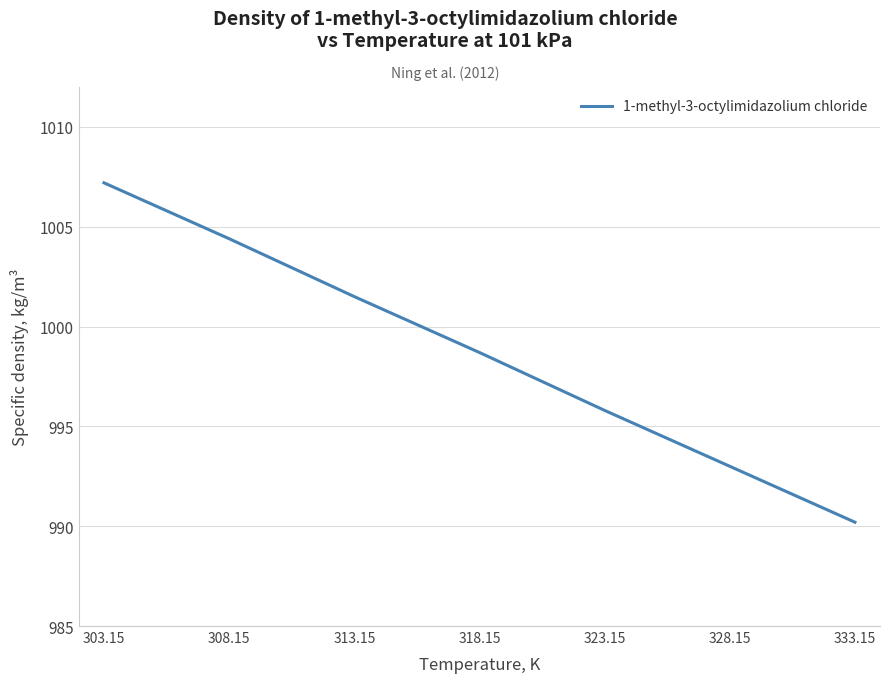

At which label does the data first exceed 998?

303.15